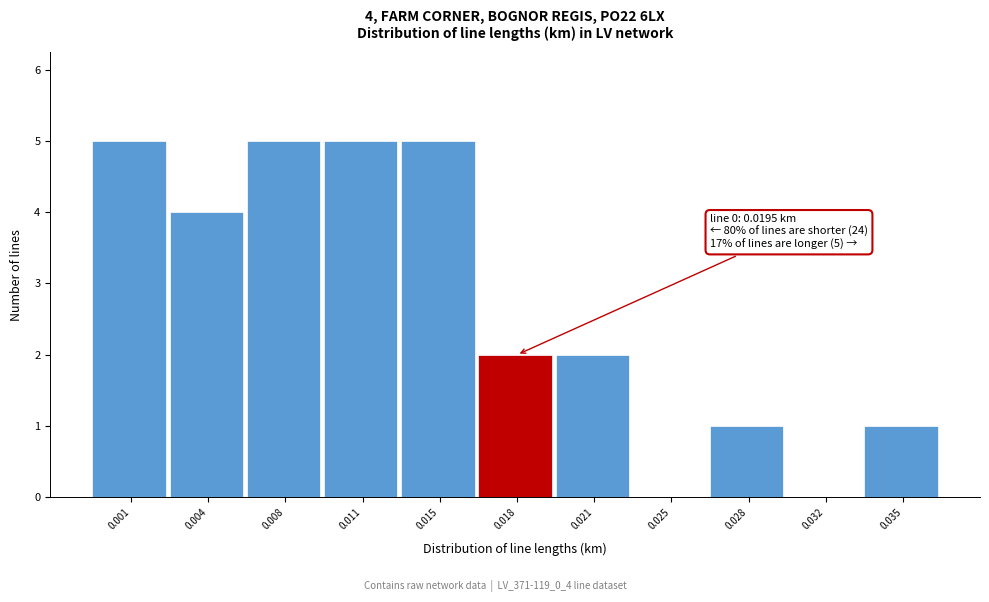

Reading right to left, transcribe all the data shown in this chart.

0.035=1	0.032=0	0.028=1	0.025=0	0.021=2	0.018=2	0.015=5	0.011=5	0.008=5	0.004=4	0.001=5